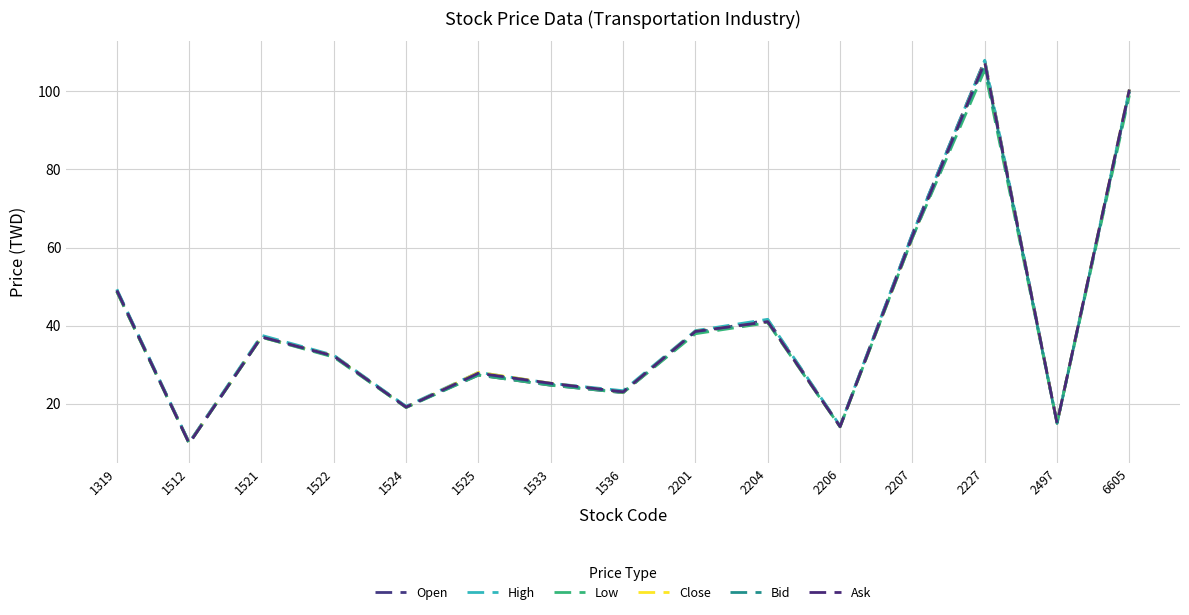

The value of High at 2227 is 108.0. True or false?

True